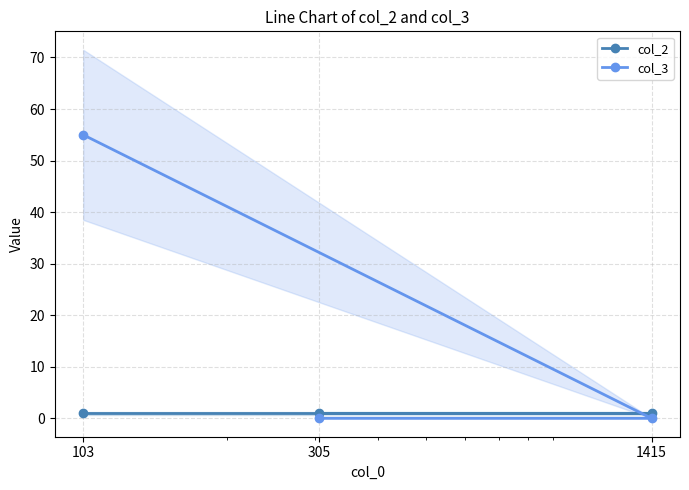

Rank the categories by col_2 value from highest to lowest.

103, 1415, 305